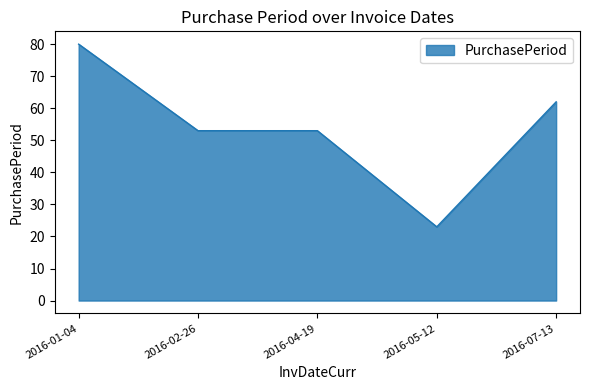

How many categories are shown in the chart?

5